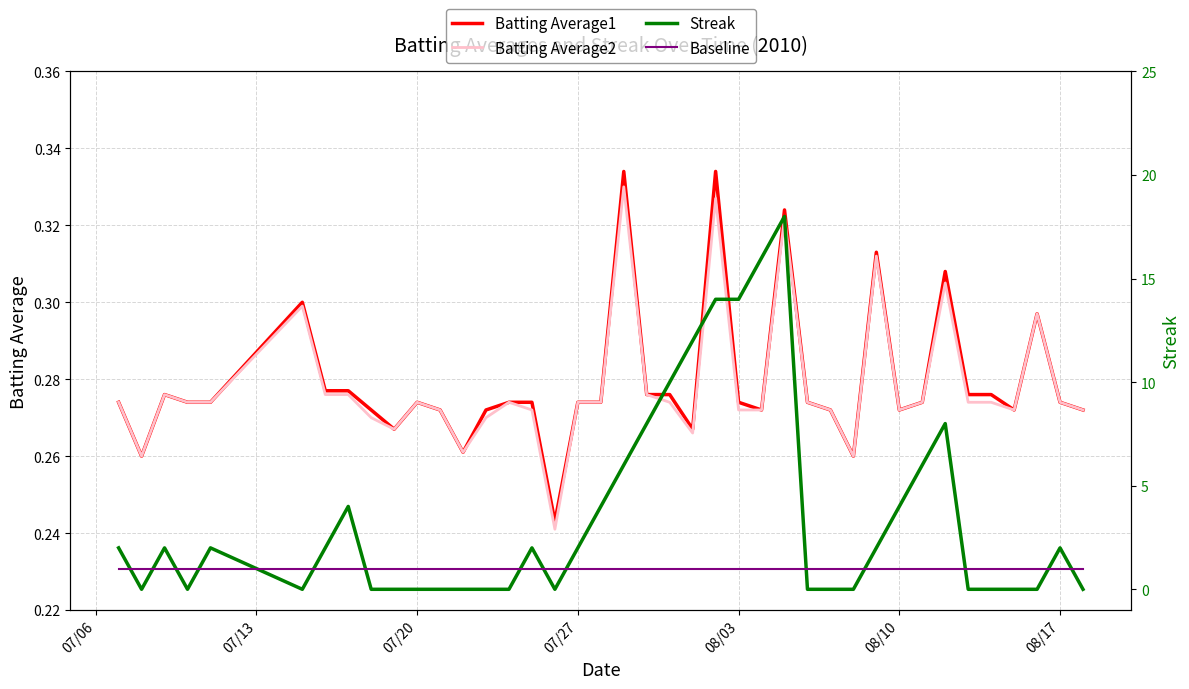

How many series are shown in this chart?

4